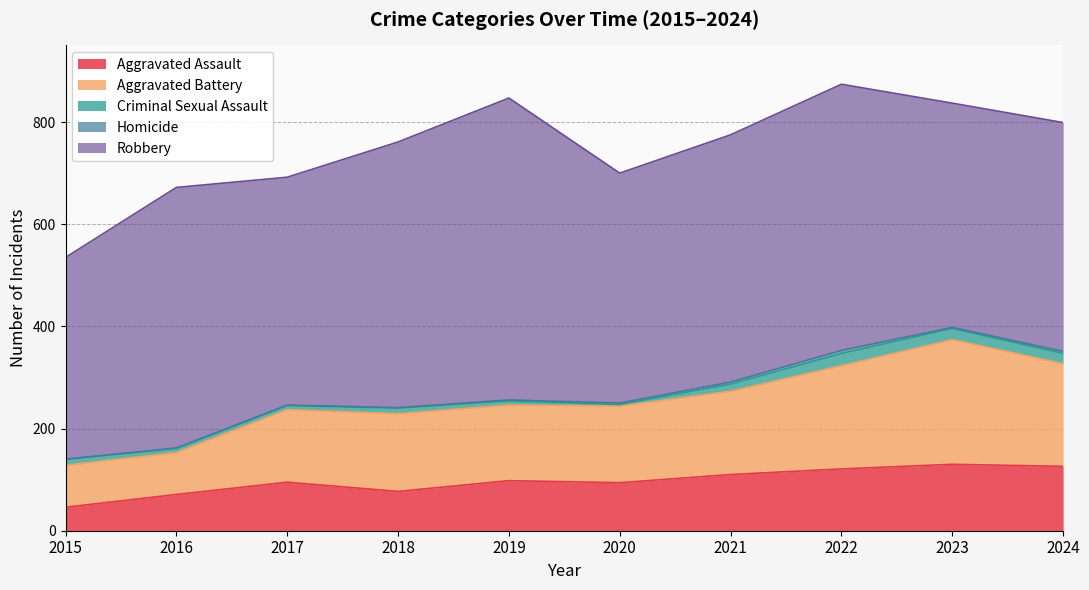

Rank the categories by Robbery value from highest to lowest.

2019, 2022, 2018, 2016, 2021, 2020, 2024, 2017, 2023, 2015